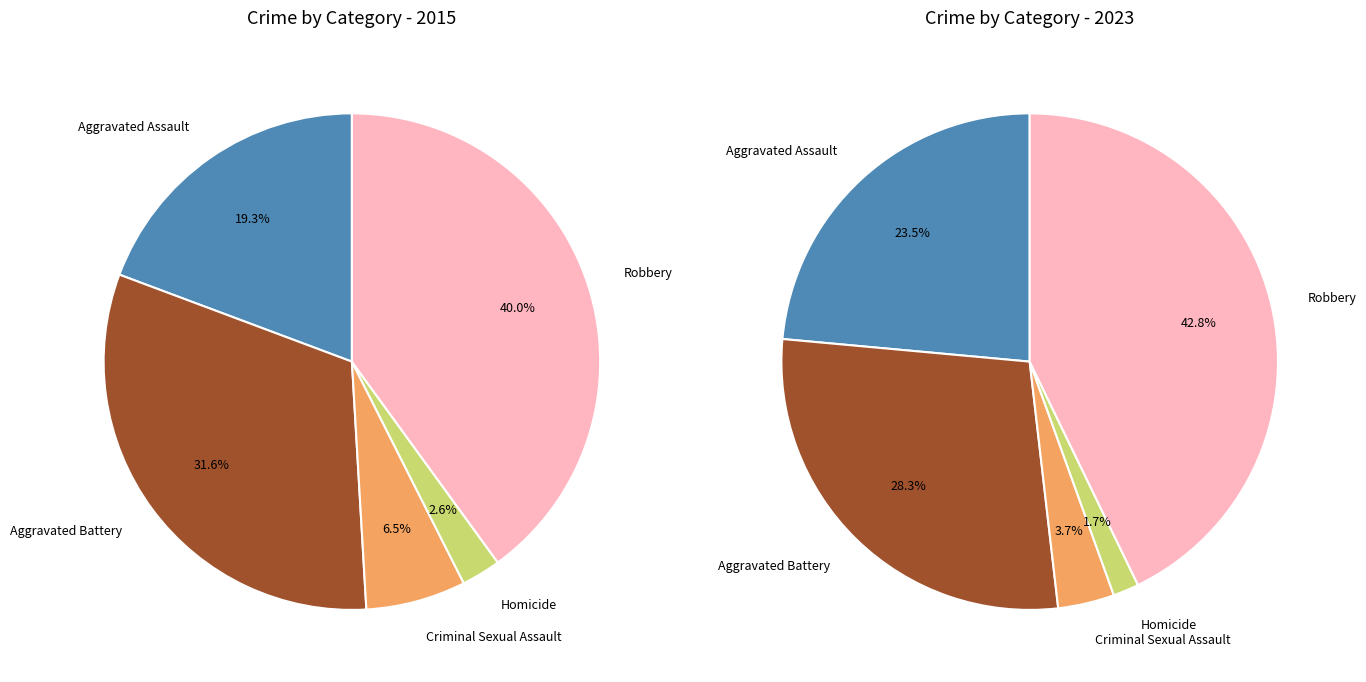

Which category has the smallest portion of the pie?

Homicide